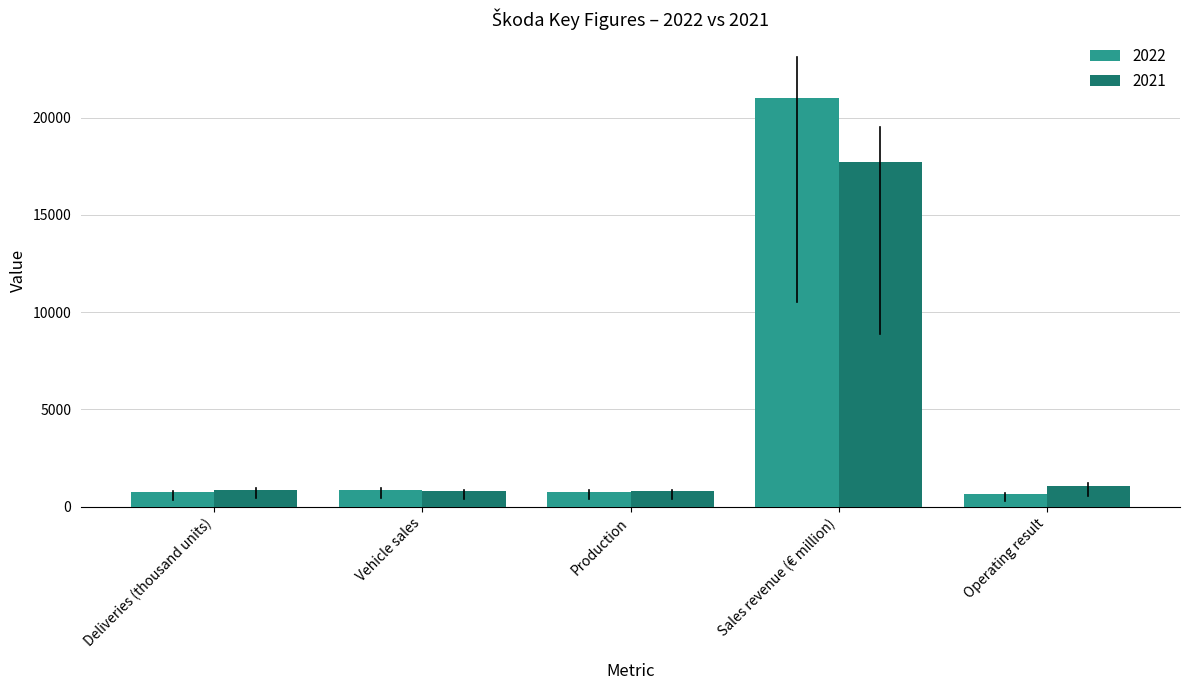

How many values in the 2022 series are below 765?

2